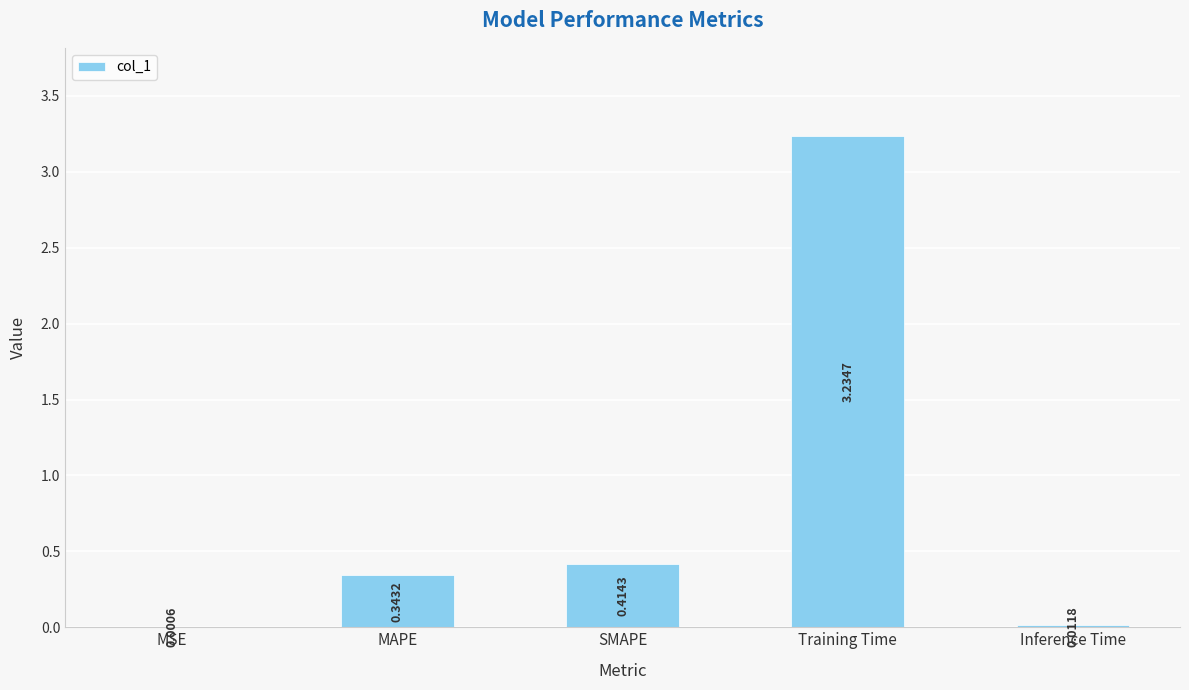

At which category does the chart reach its peak across all series?

Training Time